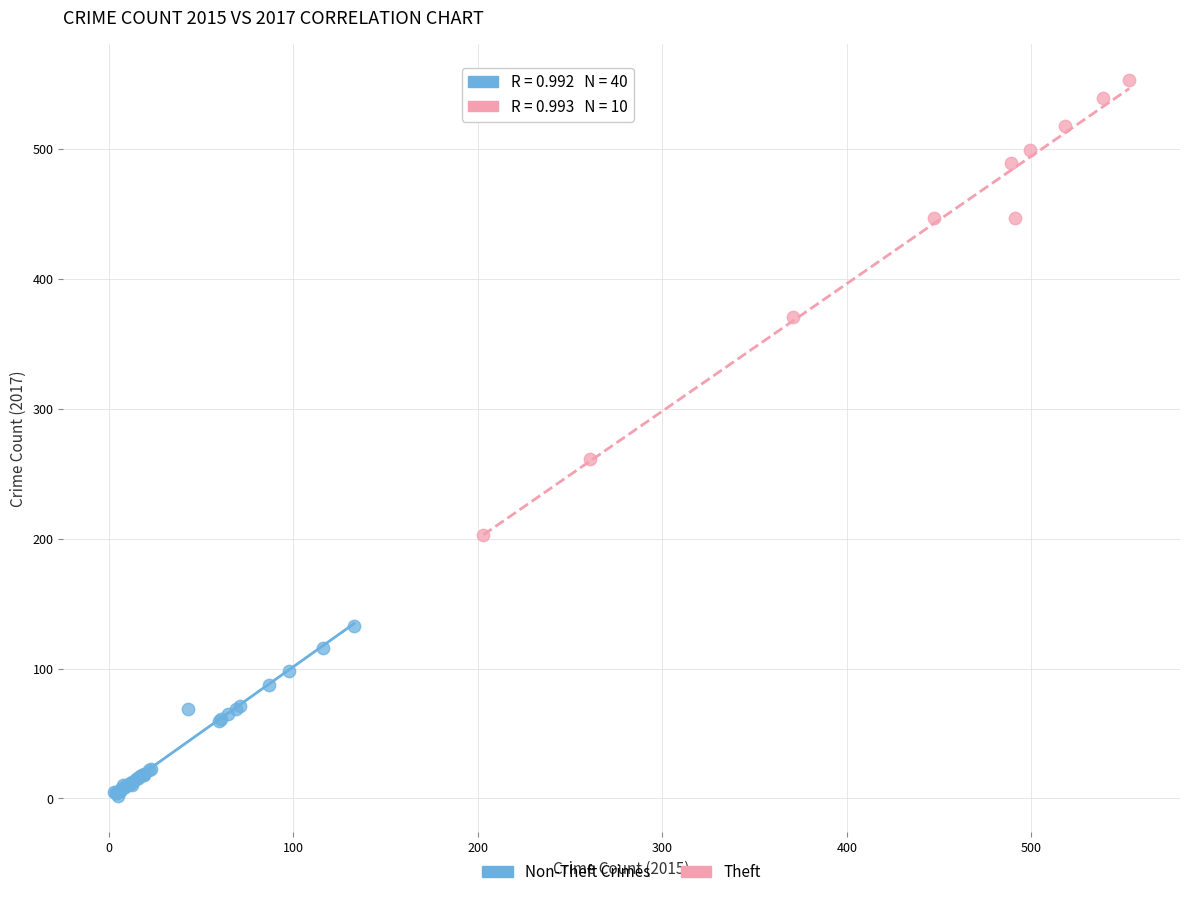

Which series has the widest spread of Y values?

Theft